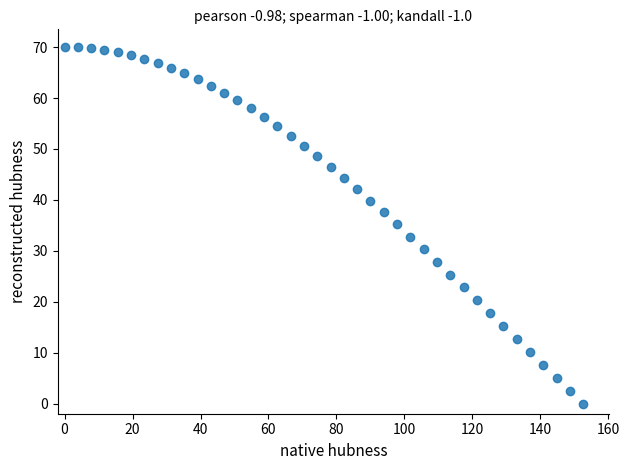

What is the range of Y values (max minus min)?

70.0